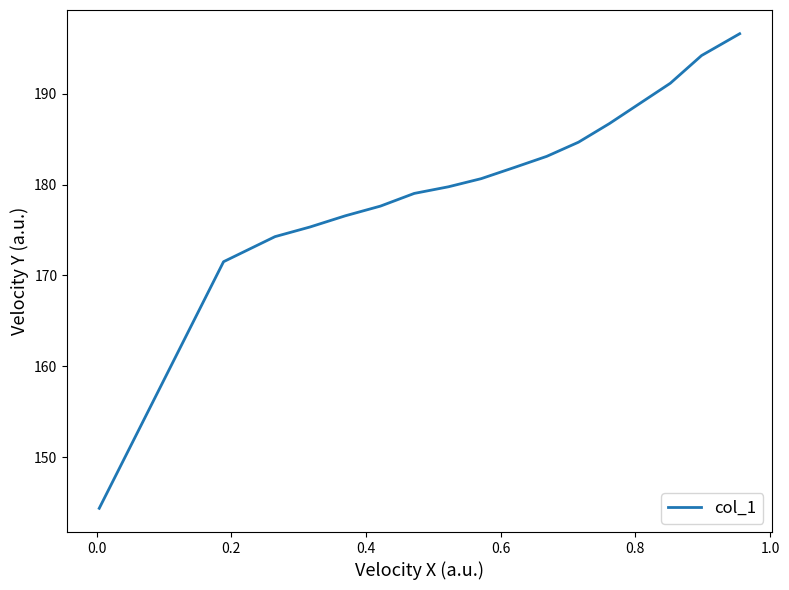

What is the difference between the maximum and minimum values?

52.3